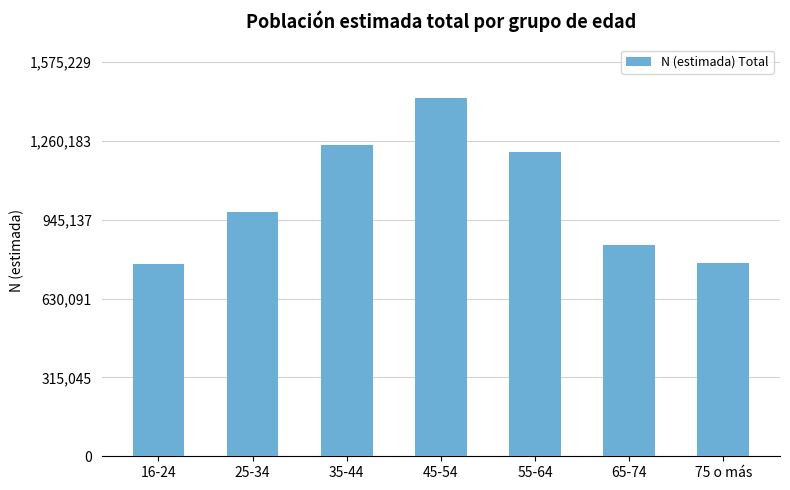

Which label corresponds to the largest value in the chart?

45-54